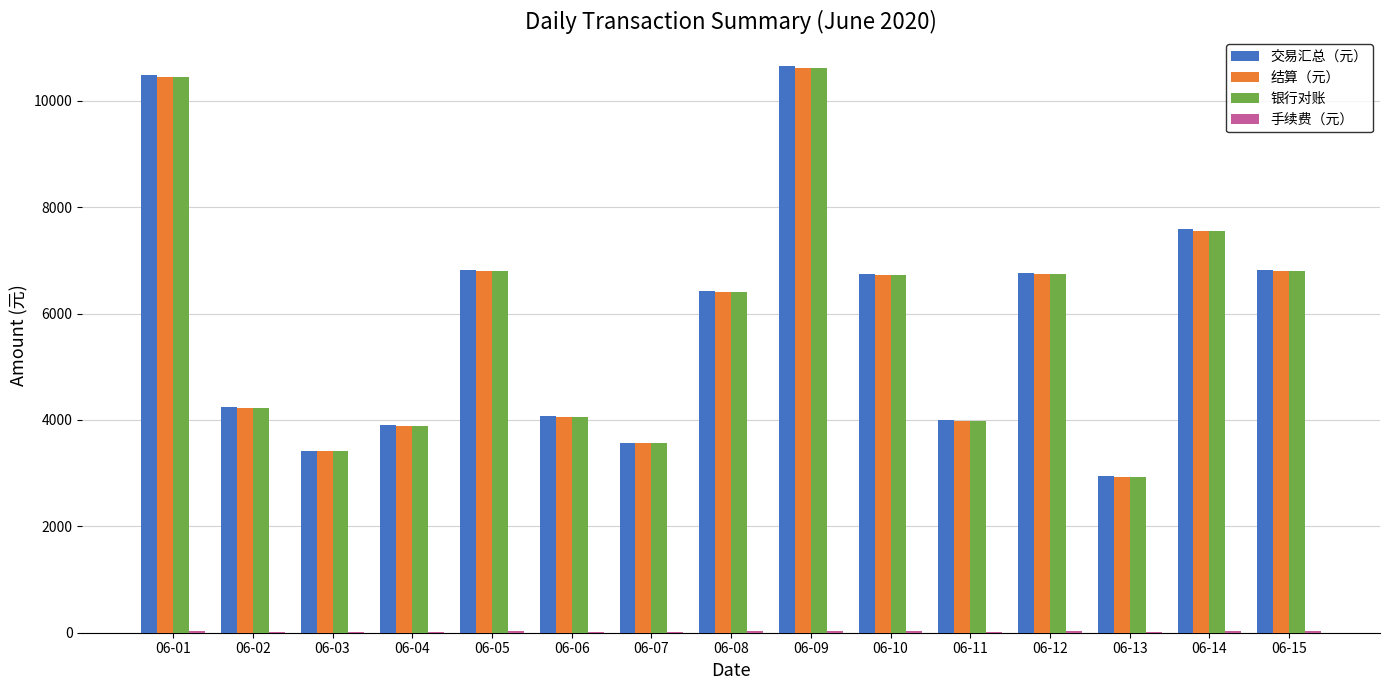

Which series changed the most between 06-09 and 06-14?

交易汇总（元）